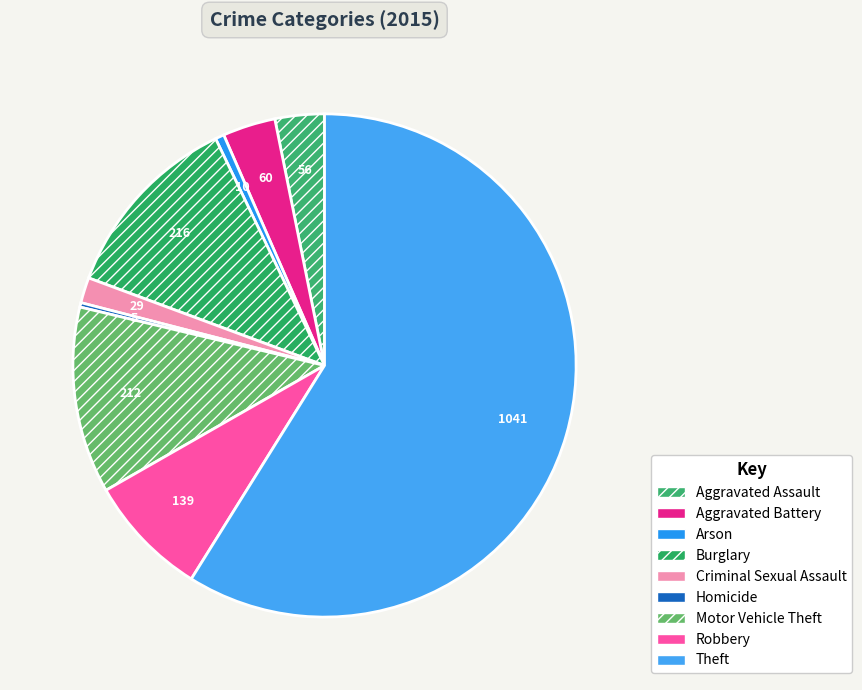

How many segments does this pie chart have?

9